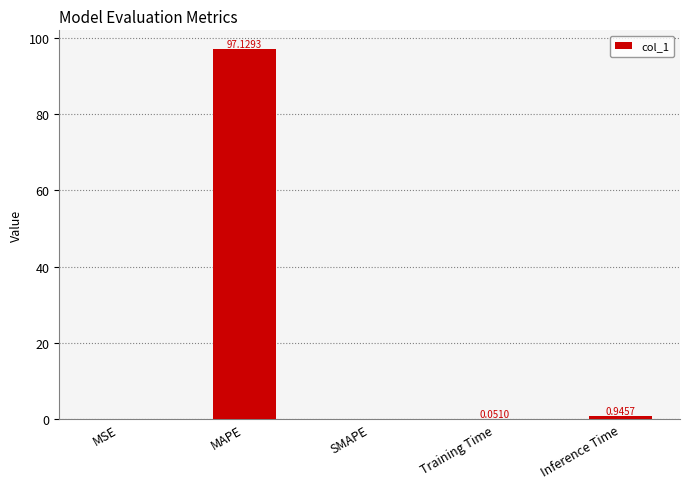

What is the difference between the values at MSE and MAPE?

97.1